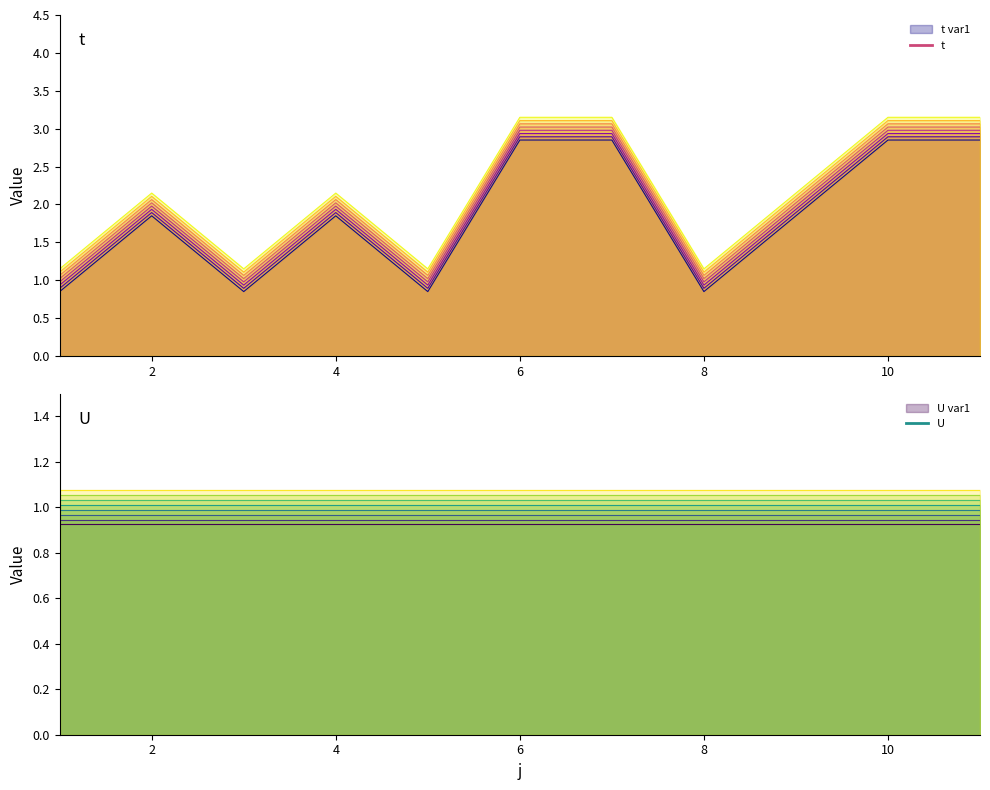

List the labels in order of value, largest first.

6, 7, 10, 11, 2, 4, 9, 1, 3, 5, 8